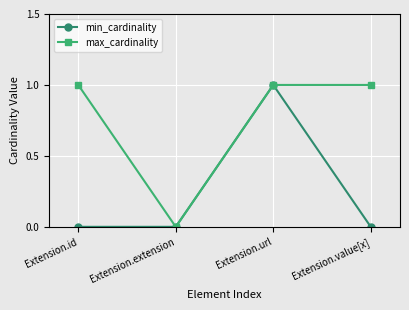

What is the greatest value displayed?

1